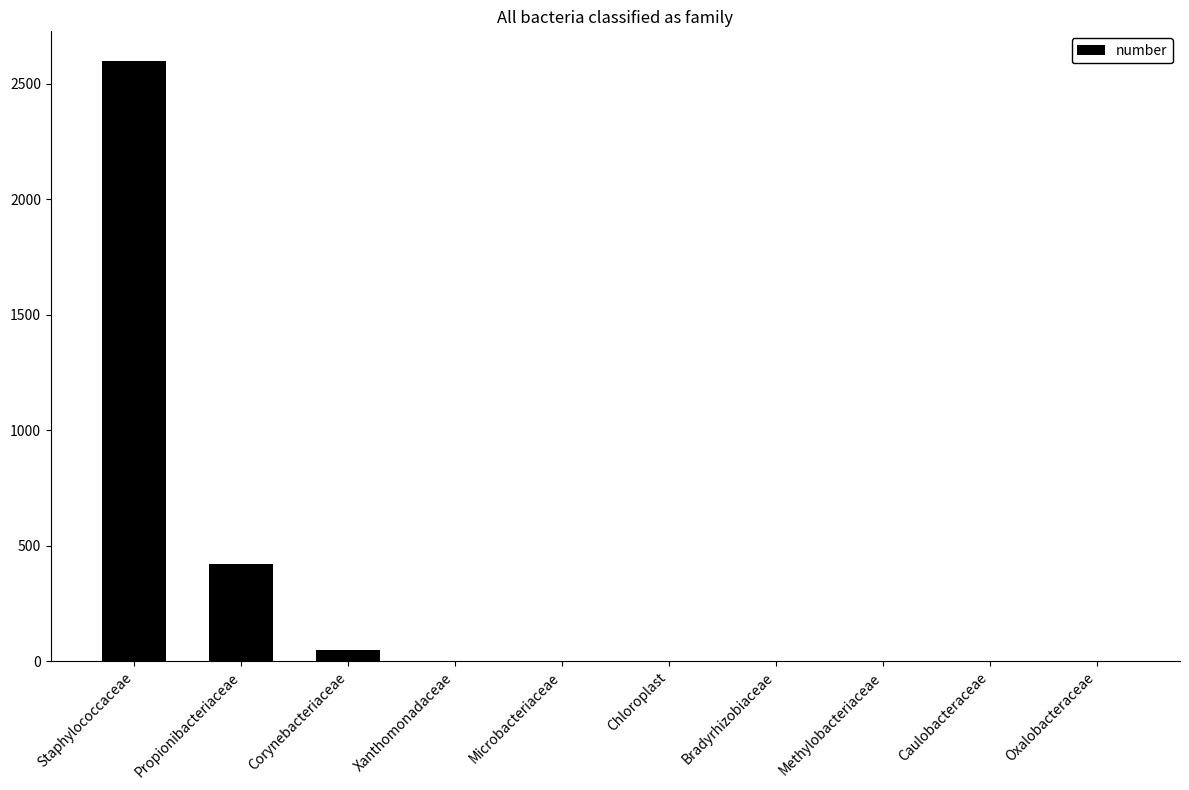

Where is the data nearest to the value 1299?

Propionibacteriaceae